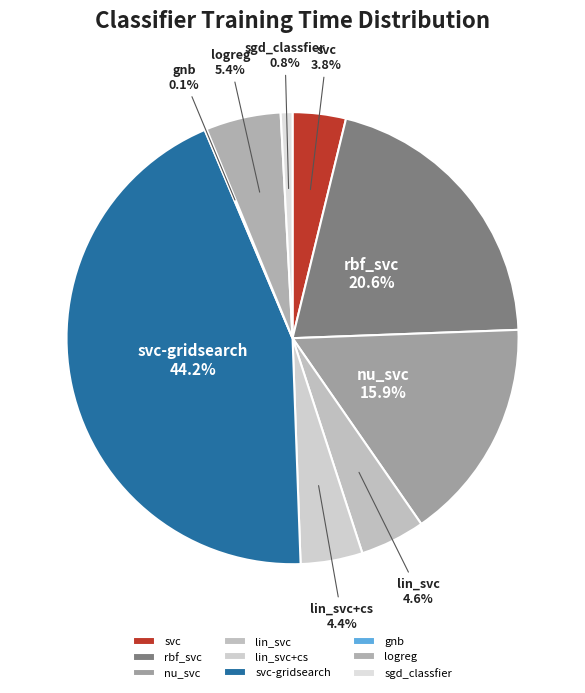

Which slice is the largest?

svc-gridsearch